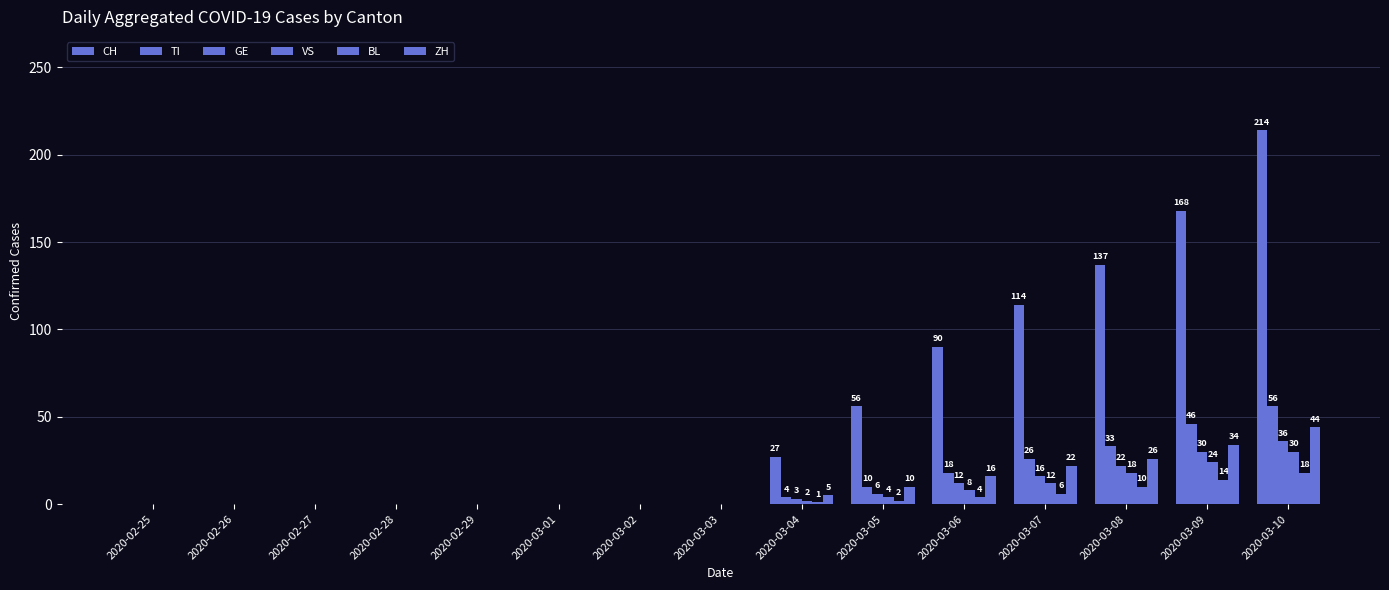

True or false: GE has a value of 0 at 2020-02-28.

True